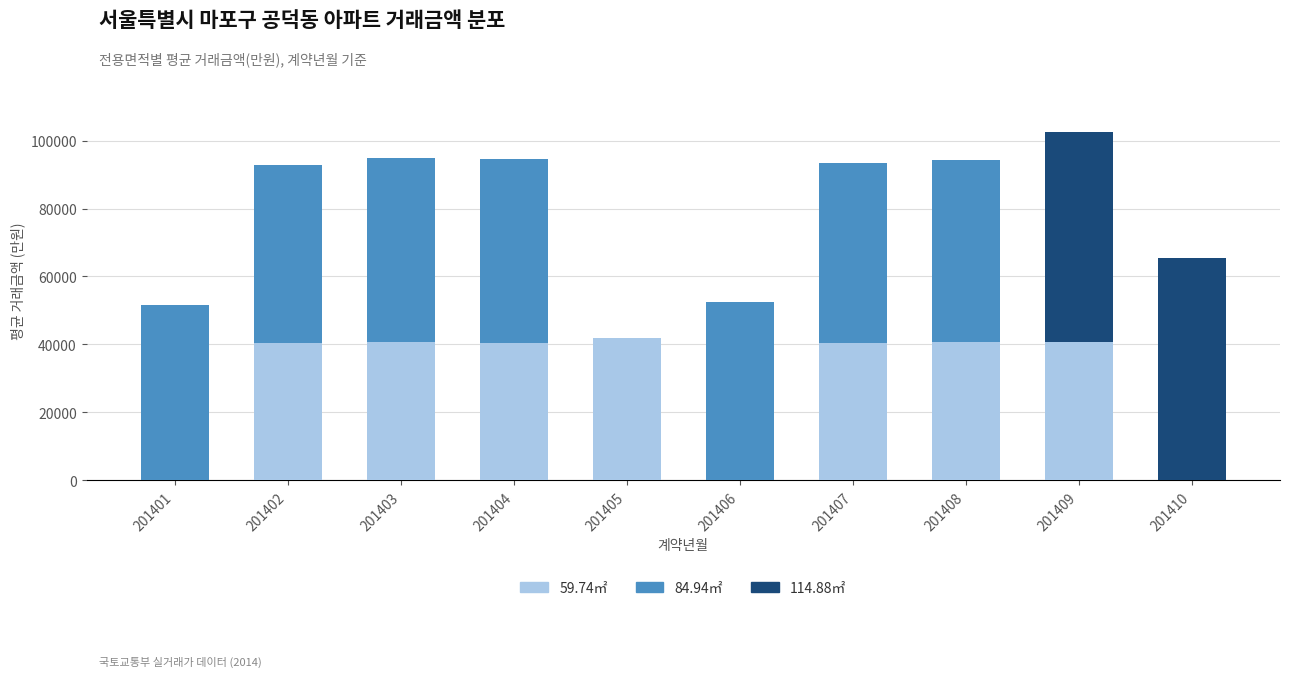

True or false: 59.74㎡ has a value of 40833 at 201403.

True